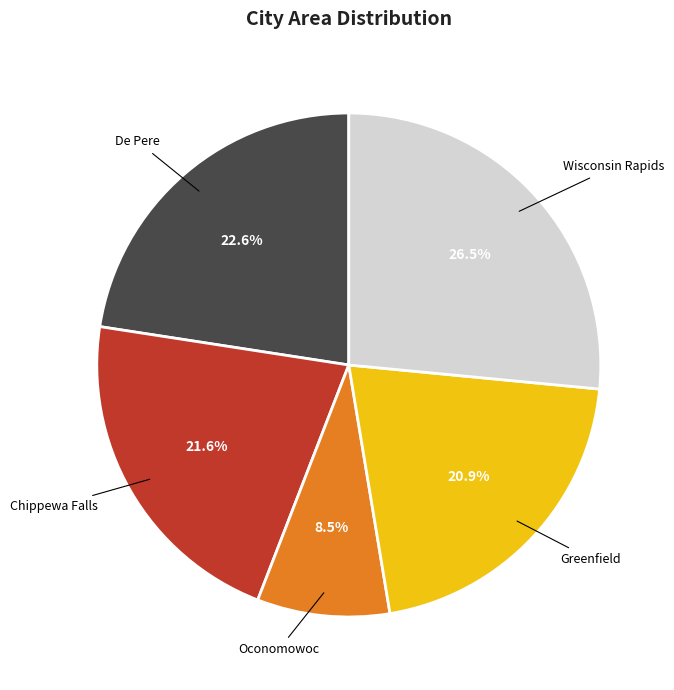

Is there a majority slice in this chart?

No